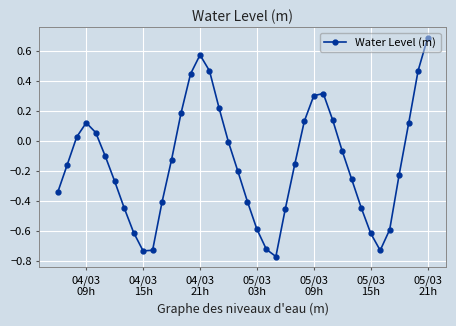

What is the maximum value shown in the chart?

0.7